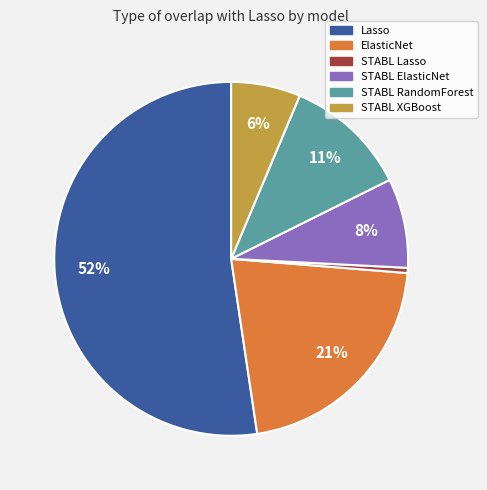

Does any single category account for the majority?

Yes